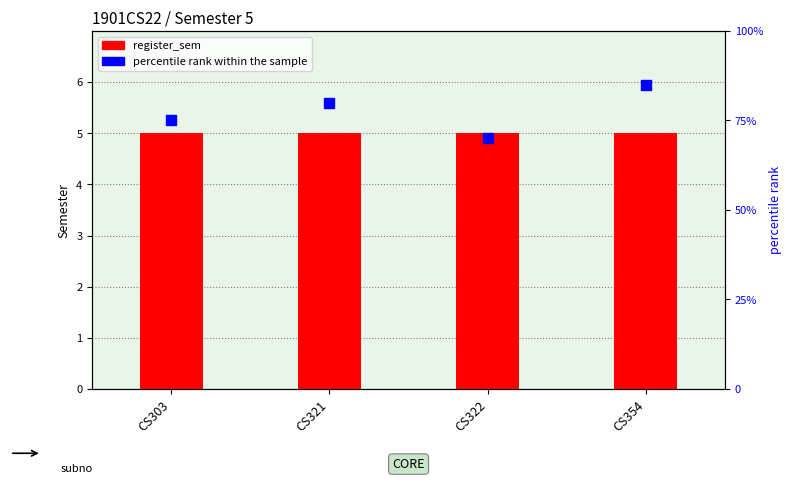

What is the total value across all series at CS322?

75